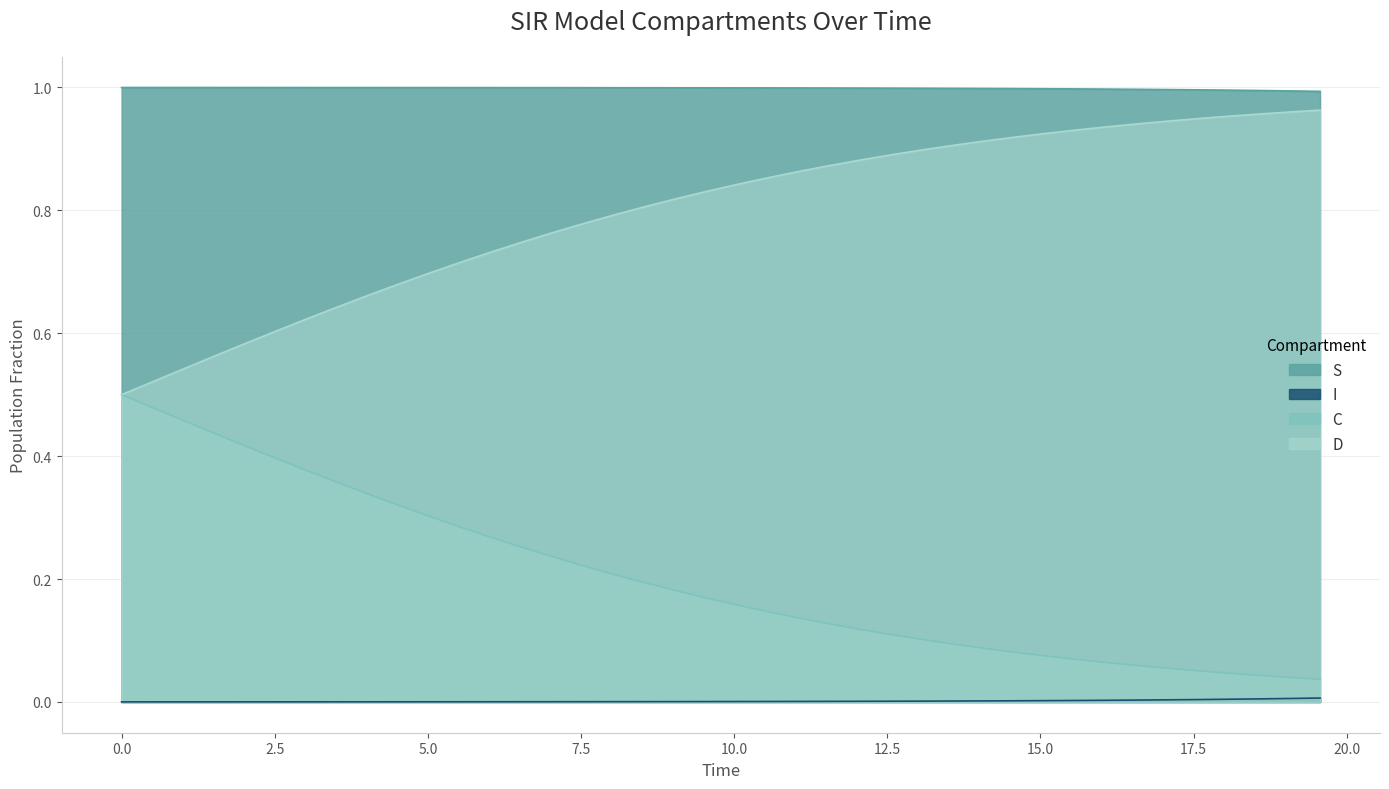

What is the greatest value displayed?

1.0